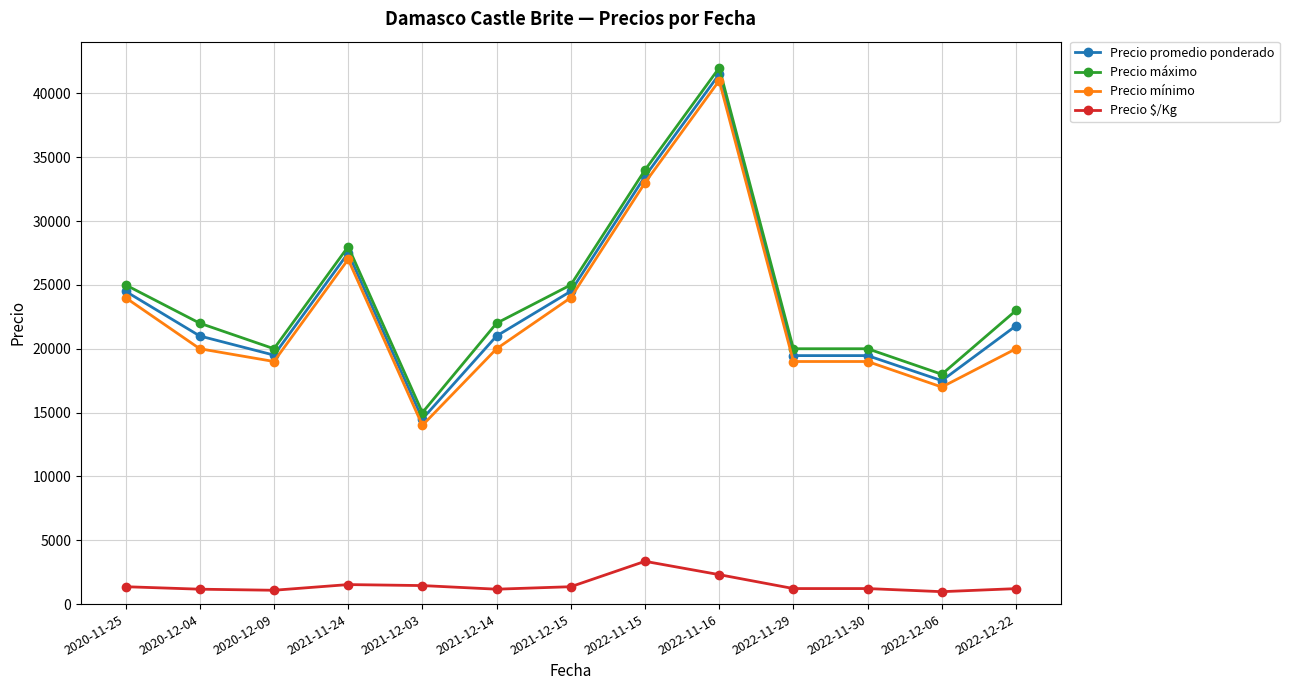

Is it true that Precio promedio ponderado equals 17500 at 2022-12-06?

True